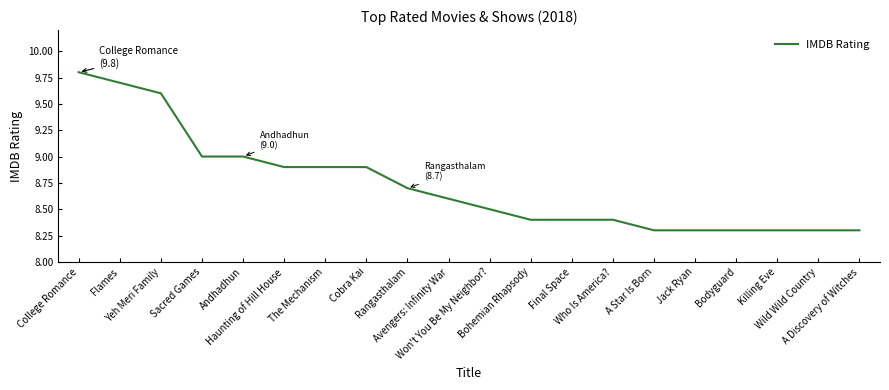

Which label corresponds to the largest value in the chart?

College Romance